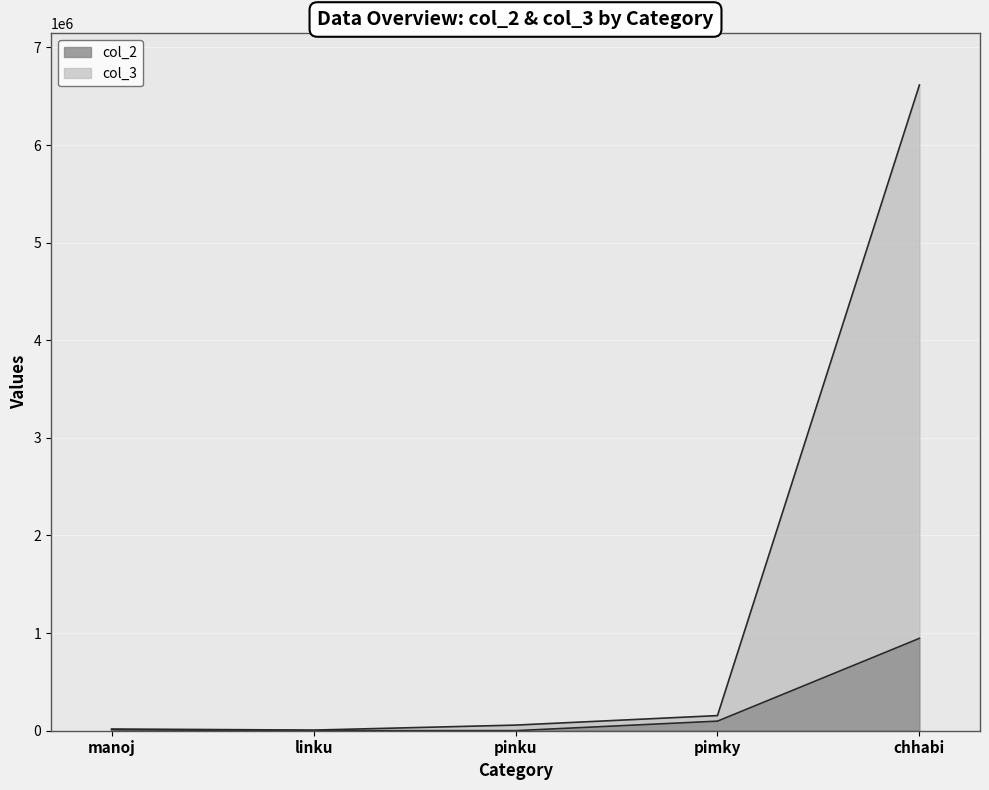

The value of col_3 at pimky is 154983. True or false?

True